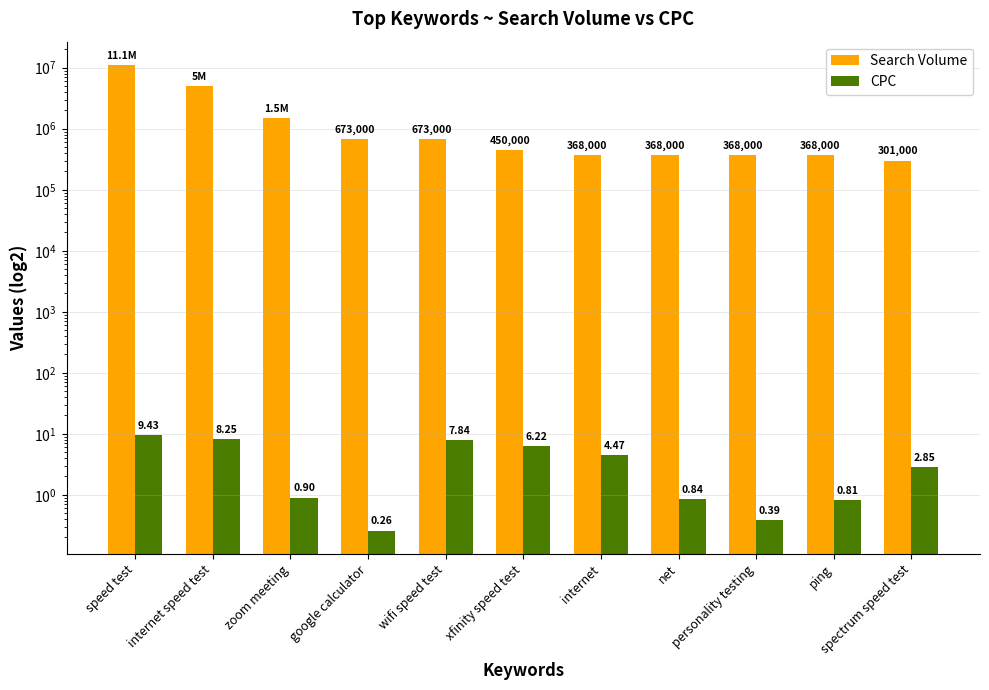

Which series has the largest total across all categories?

Search Volume